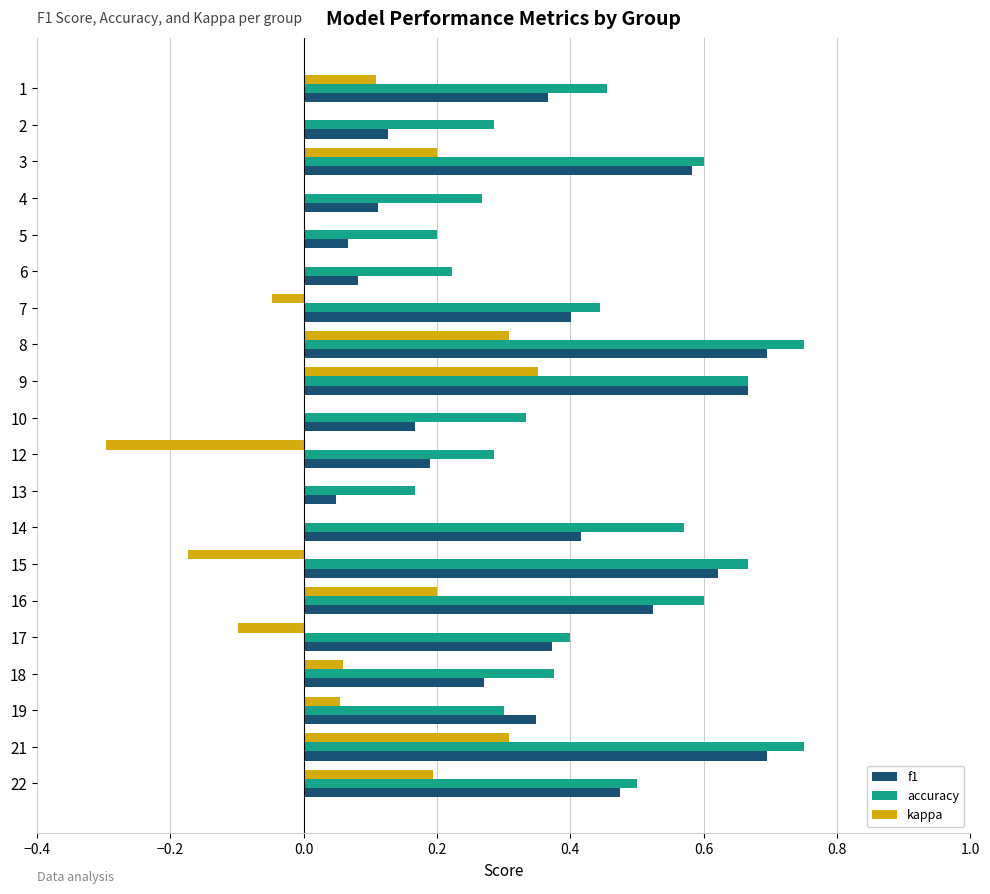

Between 4 and 7, which series saw the biggest shift?

f1